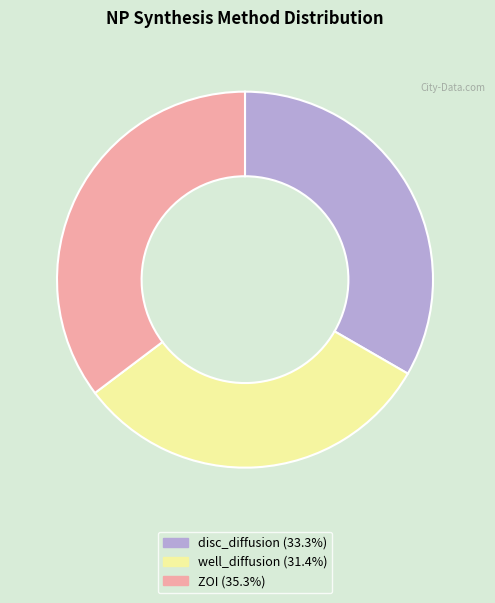

Rank the categories by value from highest to lowest.

ZOI, disc_diffusion, well_diffusion